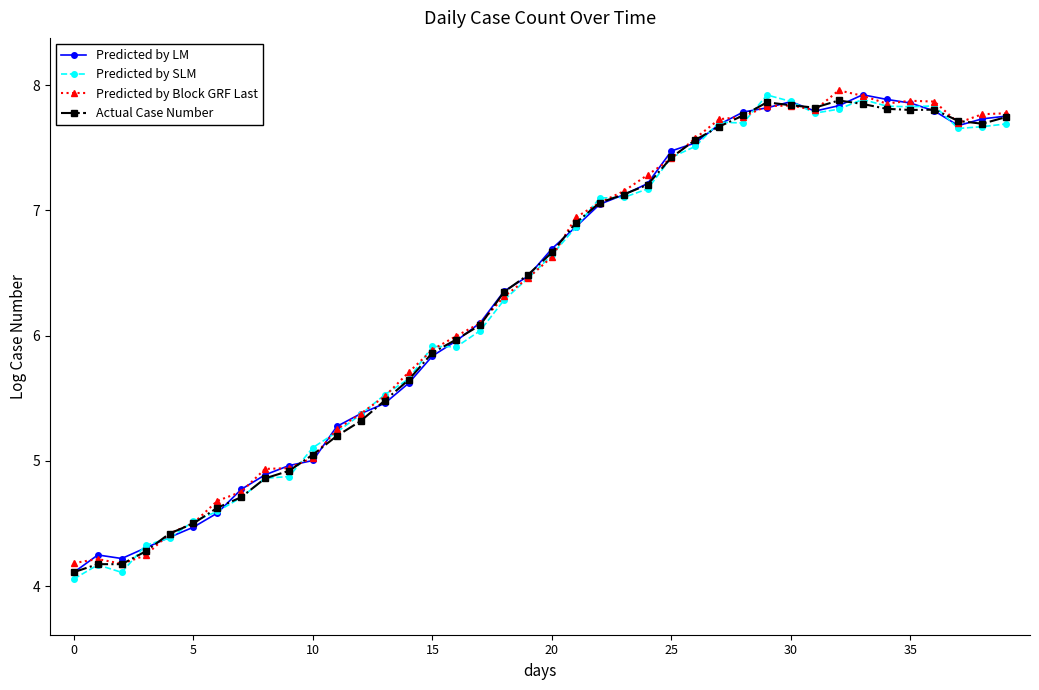

At how many categories does at least one series exceed 4?

40